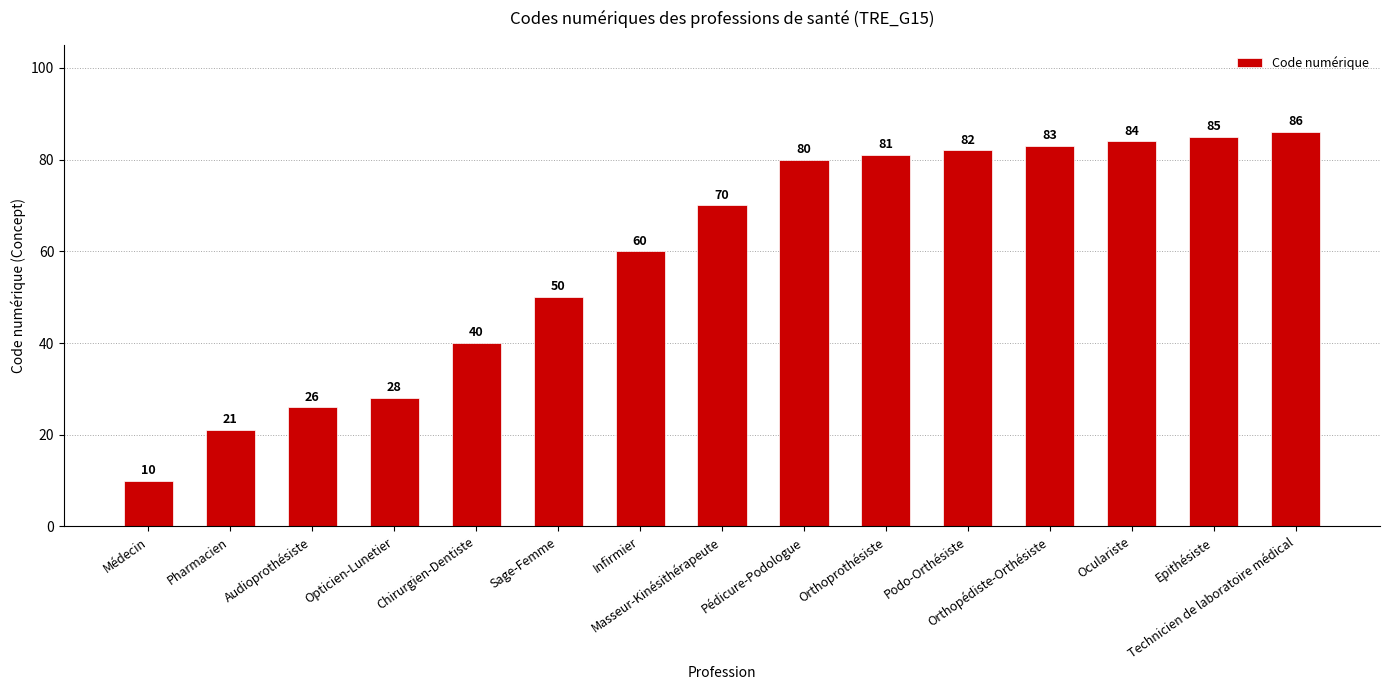

What is the label of the 13th bar from the left?

Oculariste